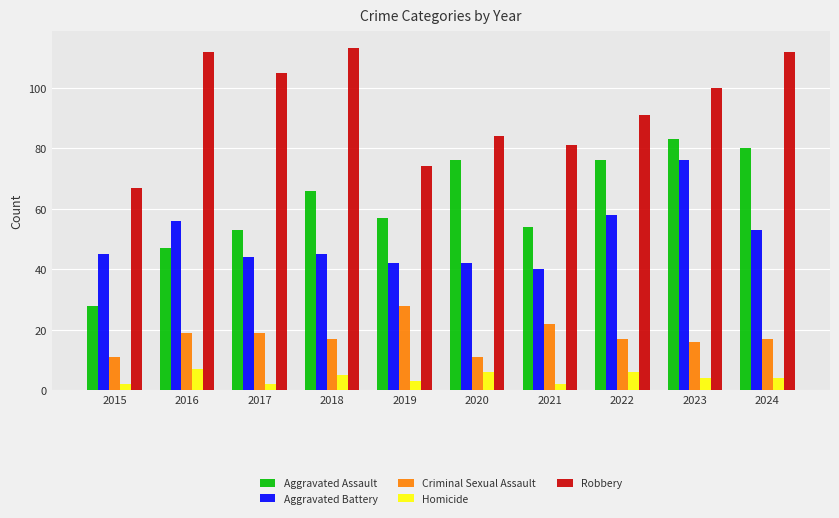

Is it true that Criminal Sexual Assault equals 17 at 2018?

True